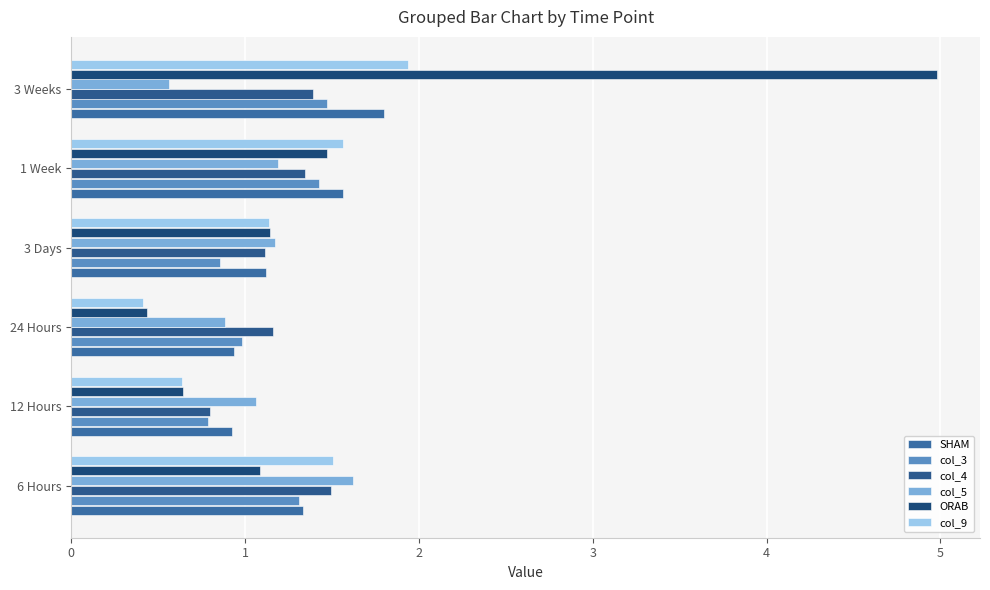

How many data points in ORAB are less than 1?

2